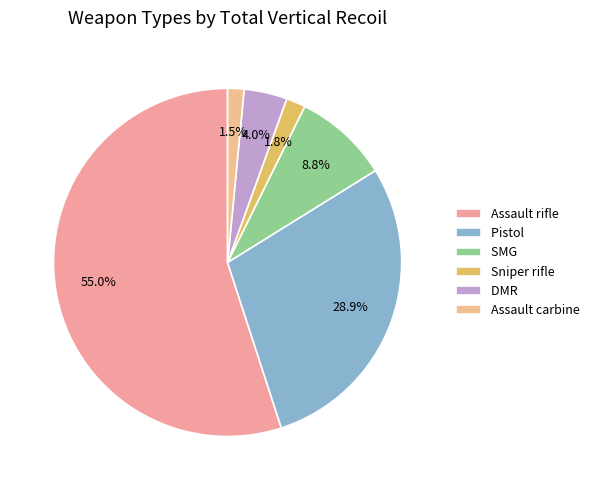

How much of the chart is everything except SMG?

91.2%